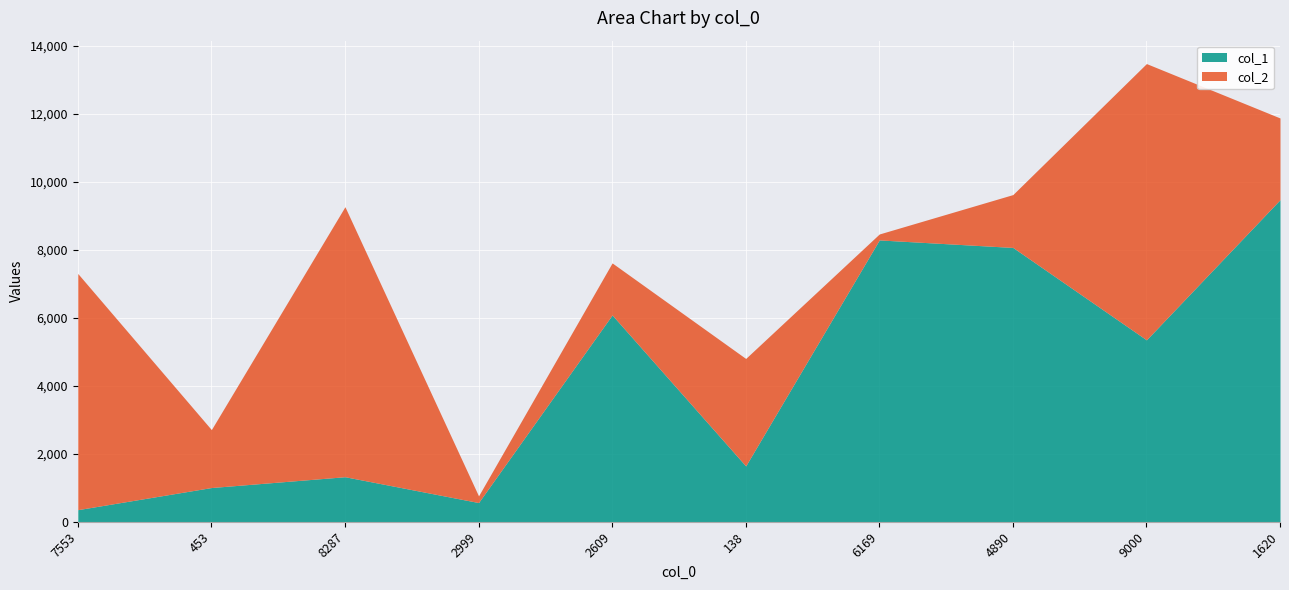

The value at 138 is 1642. True or false?

True